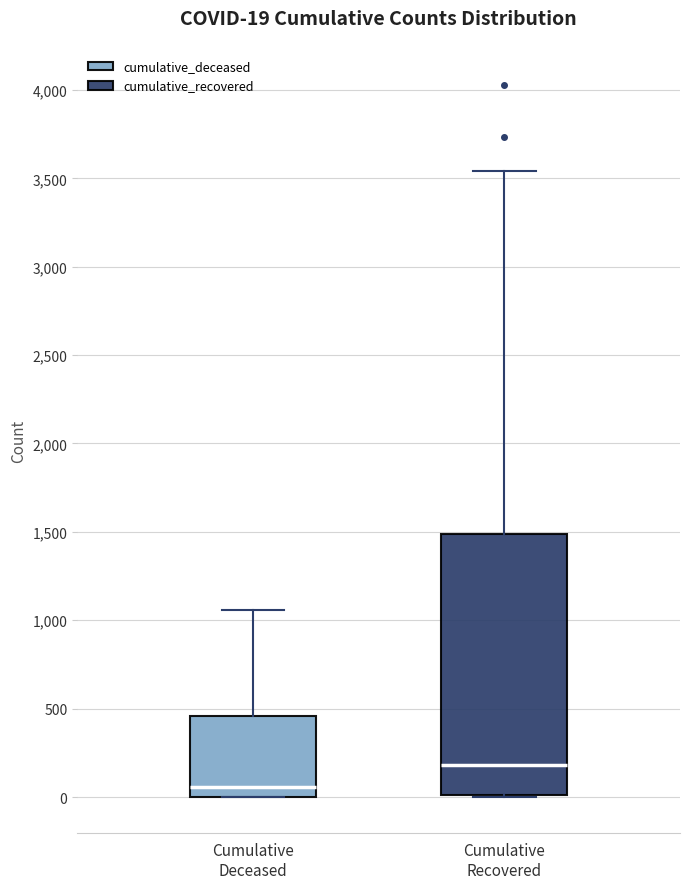

Comparing the boxes themselves (not the whiskers), which one is the tallest?

Cumulative Recovered